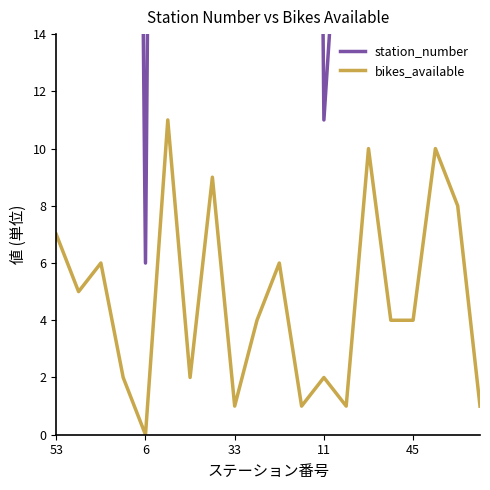

True or false: bikes_available has a value of 2 at 11.

True